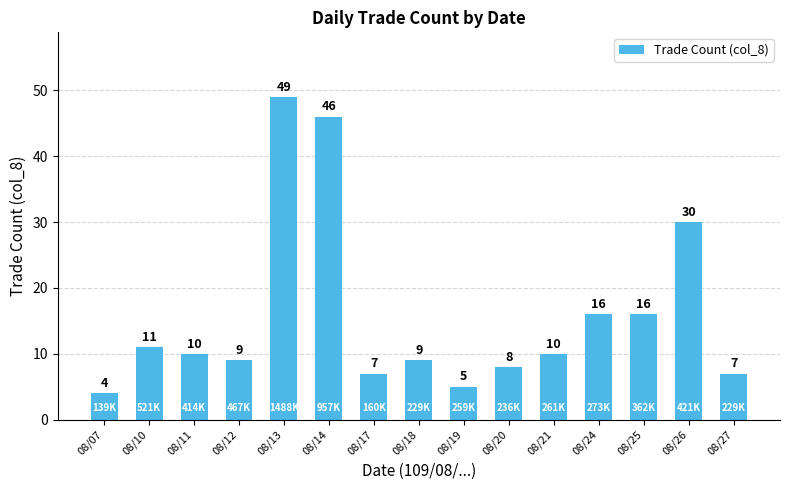

Reading right to left, transcribe all the data shown in this chart.

08/27=7	08/26=30	08/25=16	08/24=16	08/21=10	08/20=8	08/19=5	08/18=9	08/17=7	08/14=46	08/13=49	08/12=9	08/11=10	08/10=11	08/07=4